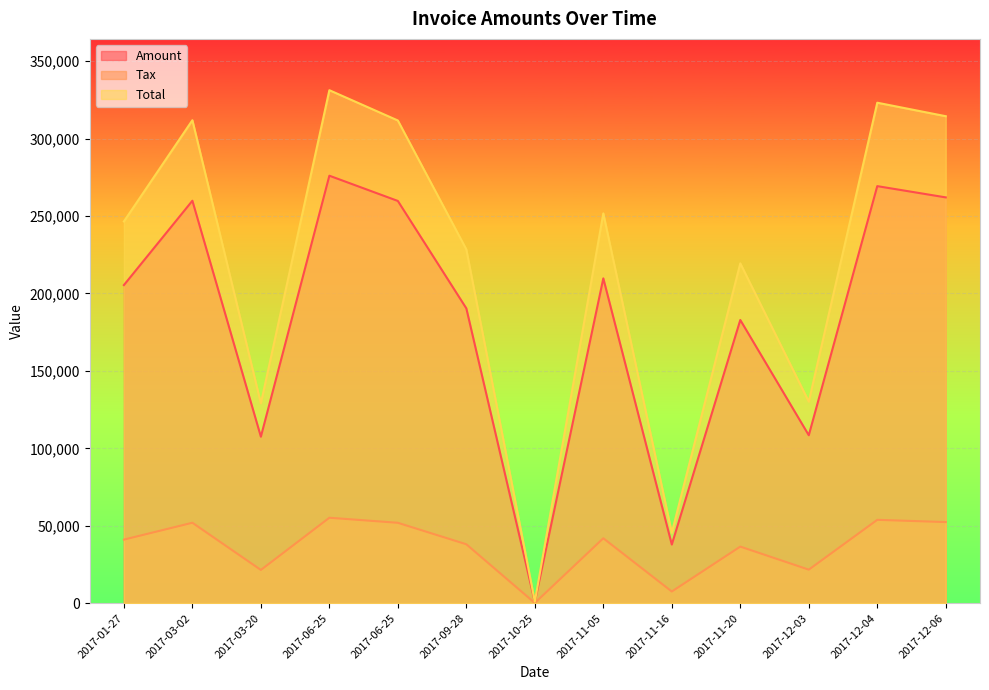

Between 2017-01-27 and 2017-12-03, which series saw the biggest shift?

Total